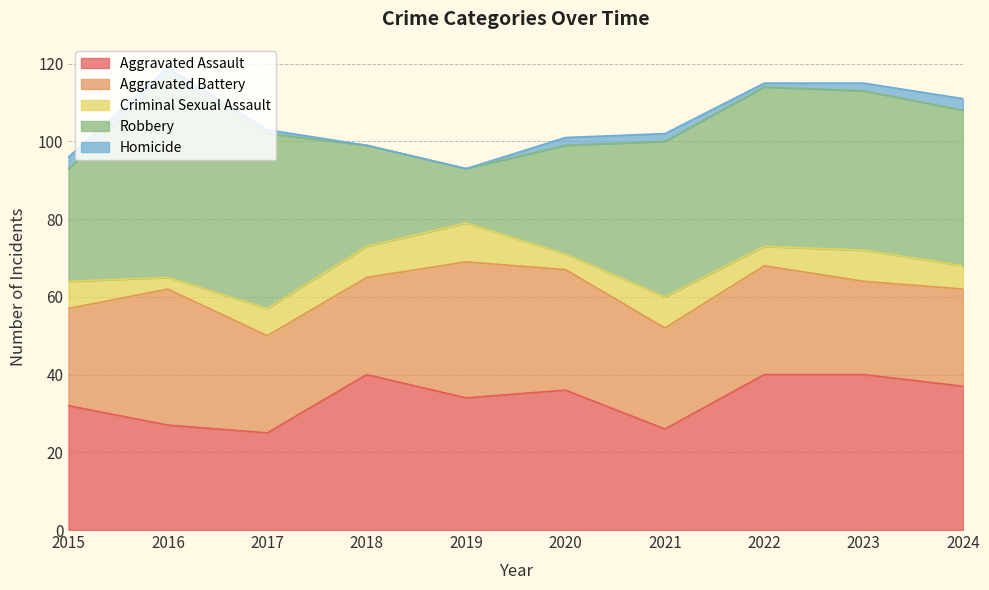

What is the difference between the maximum and minimum values in the Homicide series?

3